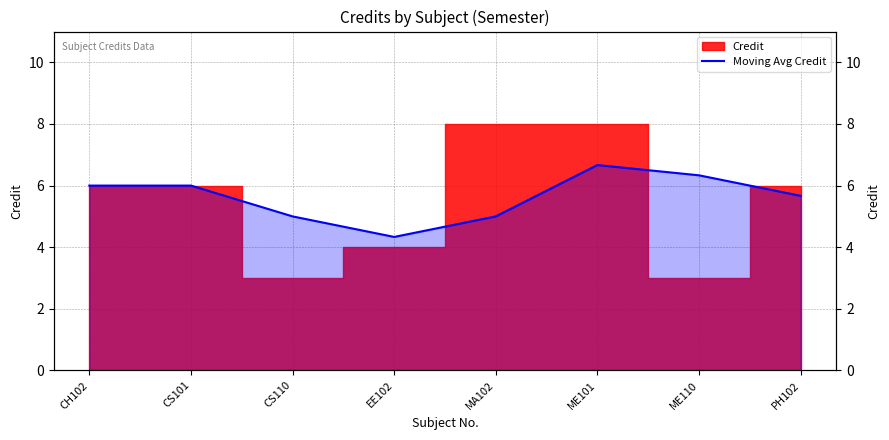

Does the chart have visible grid lines?

Yes